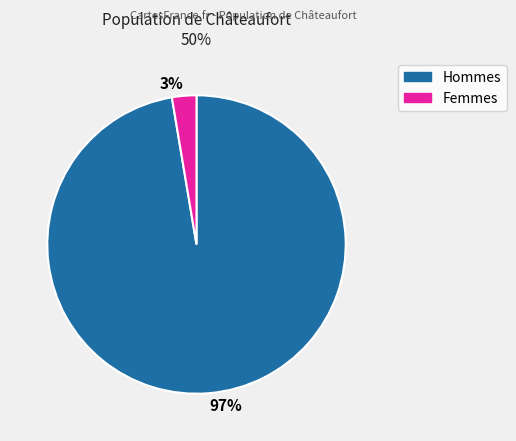

Do 97% and 3% together represent more than half of the pie?

Yes